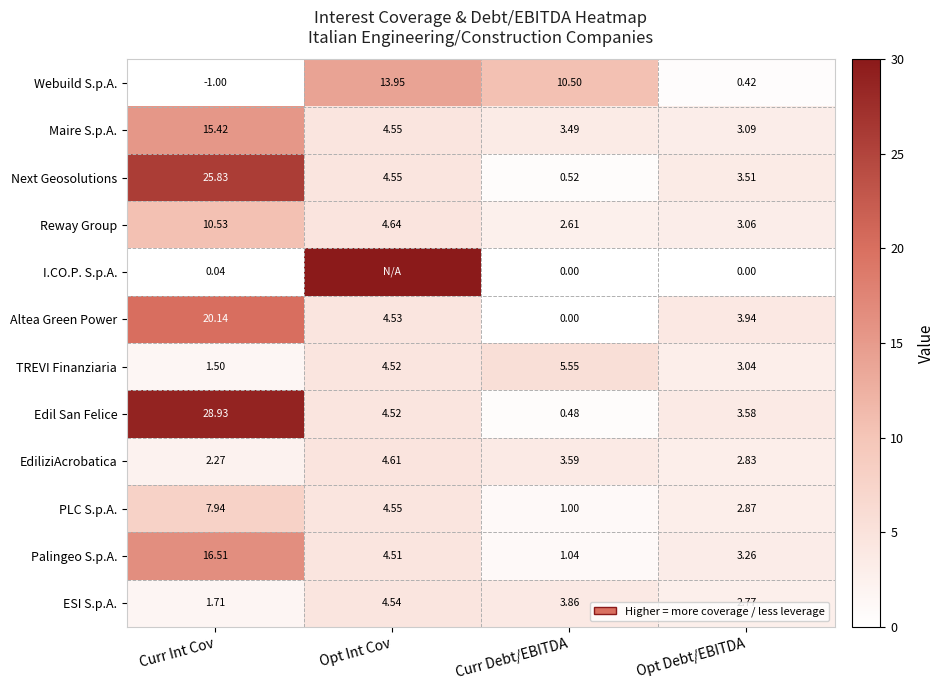

What is the total value across all series at Curr Debt/EBITDA?

32.6